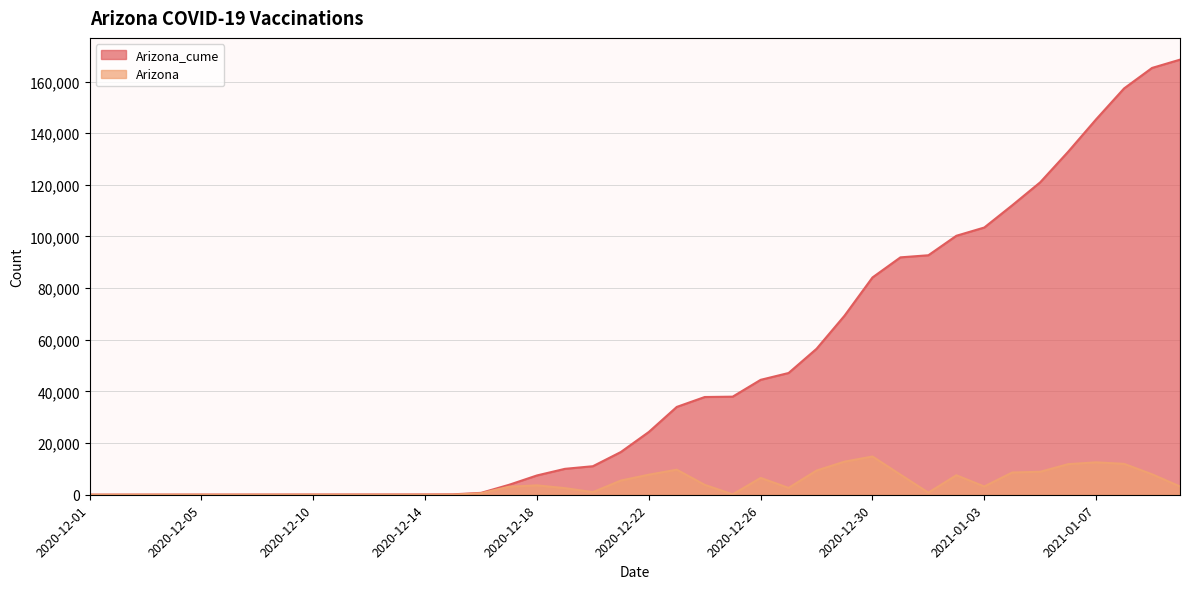

At which label is Arizona closest to 7404?

2021-01-02